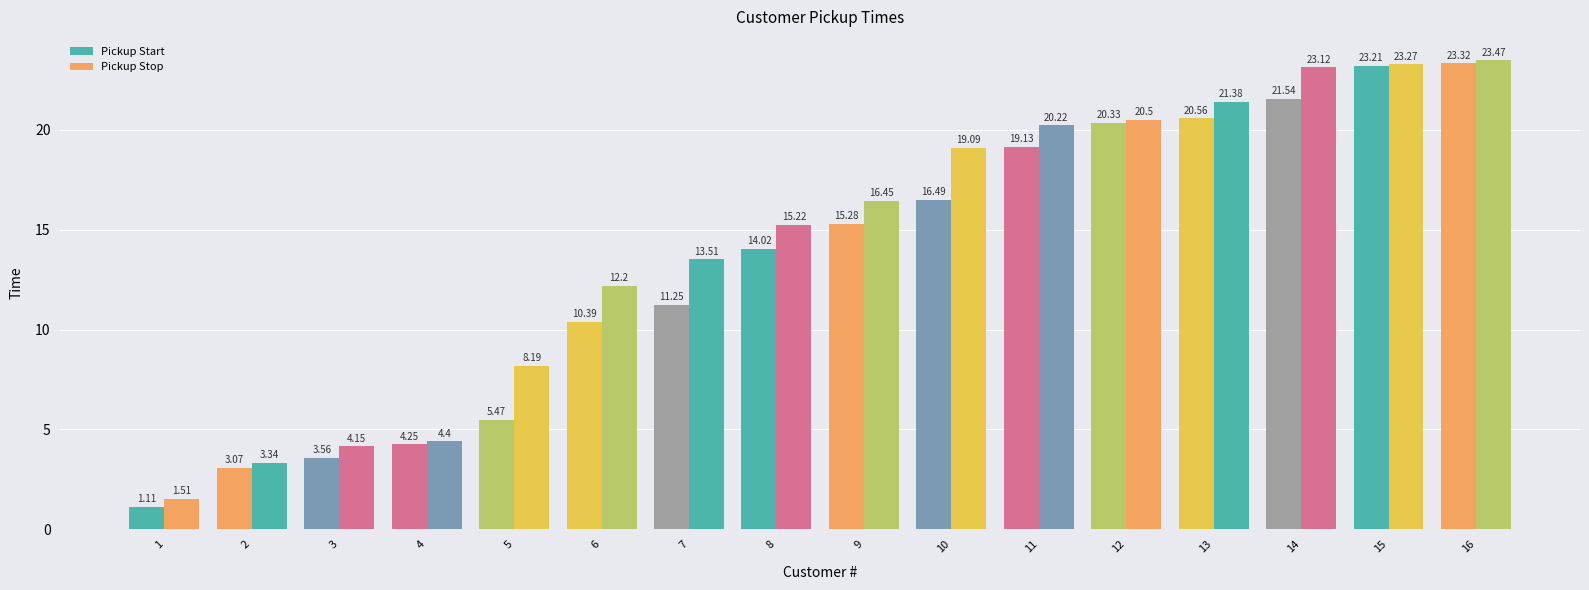

List the series in order of their peak value, highest first.

Pickup Stop, Pickup Start